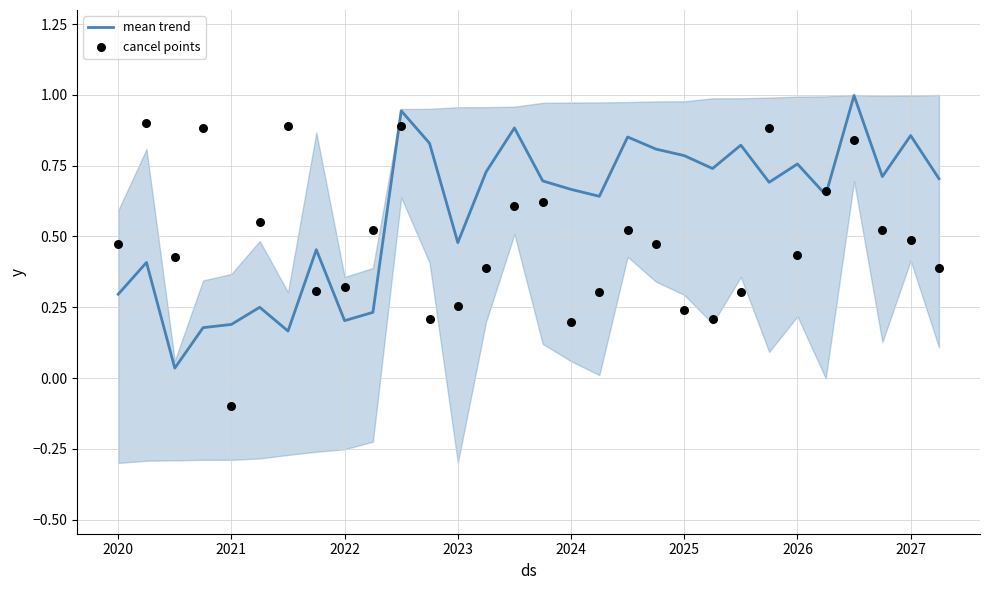

At how many categories does at least one series exceed 0?

30